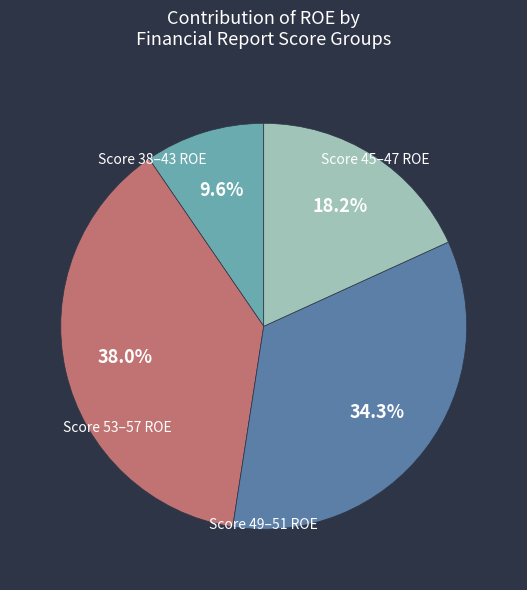

Does any single category account for the majority?

No